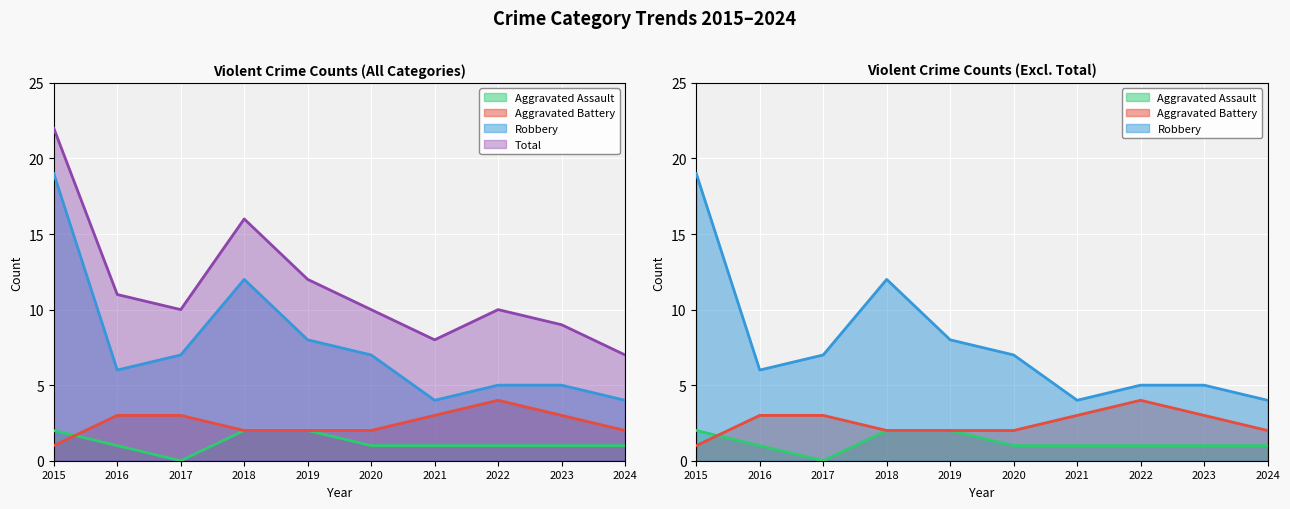

How many Aggravated Assault values are between 1 and 2?

9